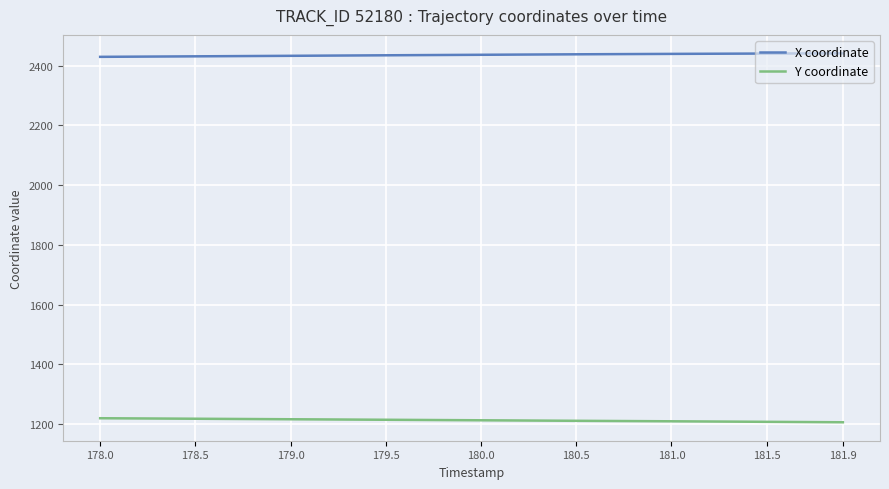

True or false: Y coordinate and X coordinate intersect in this chart.

False